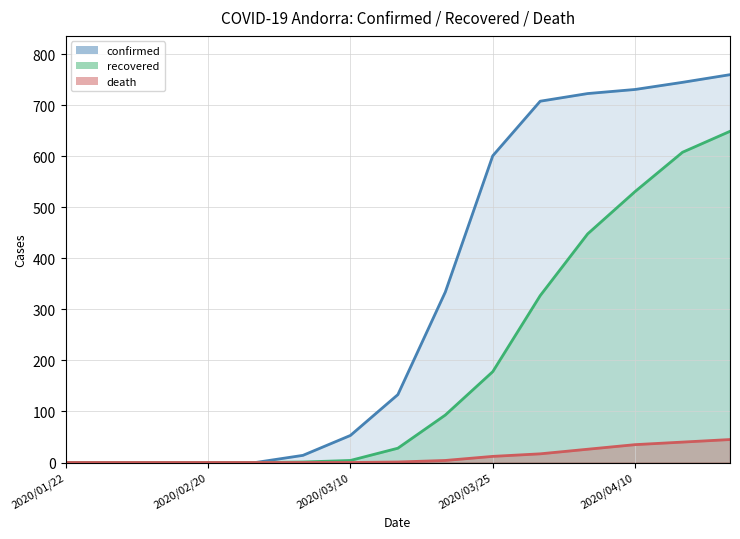

How many lines are shown in the chart?

3